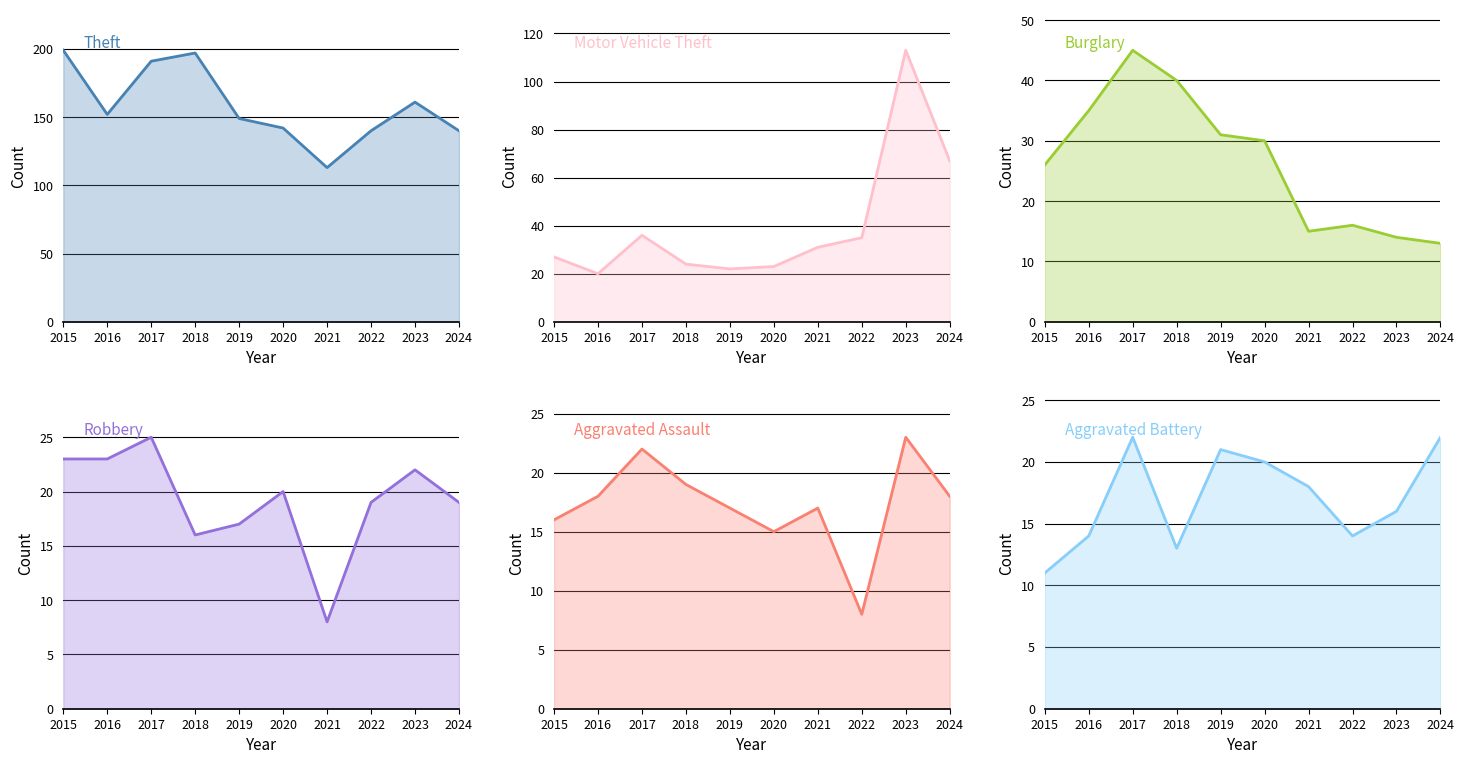

Reading left to right, list all the values displayed in this chart.

Theft: 2015=199	2016=152	2017=191	2018=197	2019=149	2020=142	2021=113	2022=140	2023=161	2024=140
Motor Vehicle Theft: 2015=27	2016=20	2017=36	2018=24	2019=22	2020=23	2021=31	2022=35	2023=113	2024=67
Burglary: 2015=26	2016=35	2017=45	2018=40	2019=31	2020=30	2021=15	2022=16	2023=14	2024=13
Robbery: 2015=23	2016=23	2017=25	2018=16	2019=17	2020=20	2021=8	2022=19	2023=22	2024=19
Aggravated Assault: 2015=16	2016=18	2017=22	2018=19	2019=17	2020=15	2021=17	2022=8	2023=23	2024=18
Aggravated Battery: 2015=11	2016=14	2017=22	2018=13	2019=21	2020=20	2021=18	2022=14	2023=16	2024=22